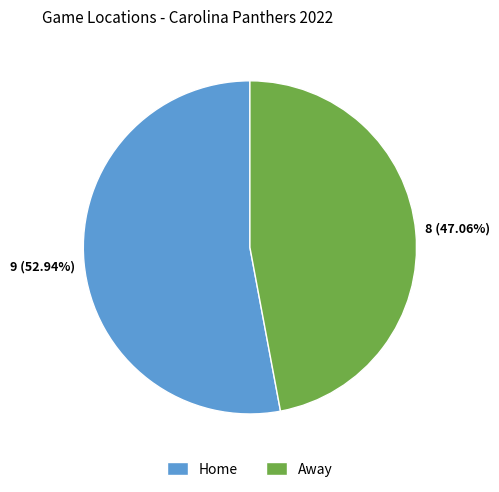

To the nearest percent, what percentage of the pie is Home?

53%